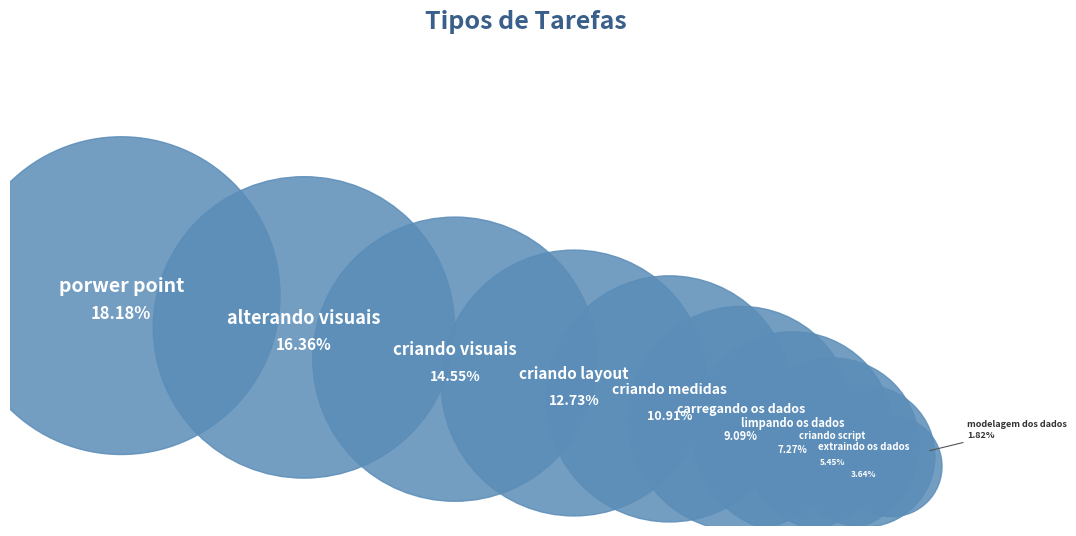

To the nearest percent, what is the combined percentage of criando script and criando medidas?

16%